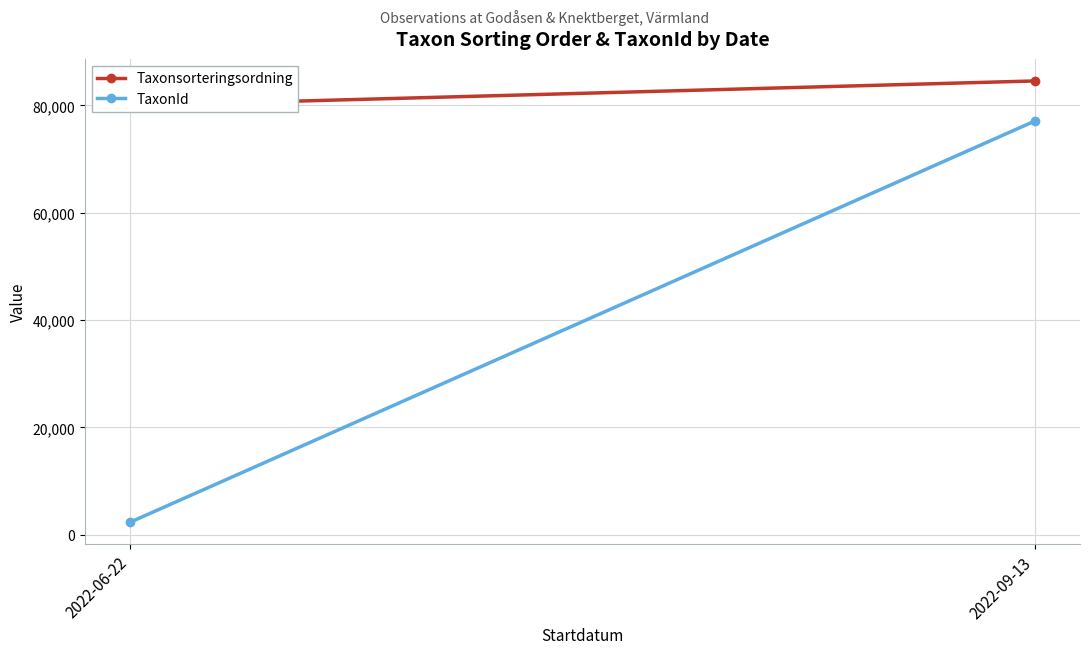

What is the difference between the maximum and minimum values in the TaxonId series?

74722.2